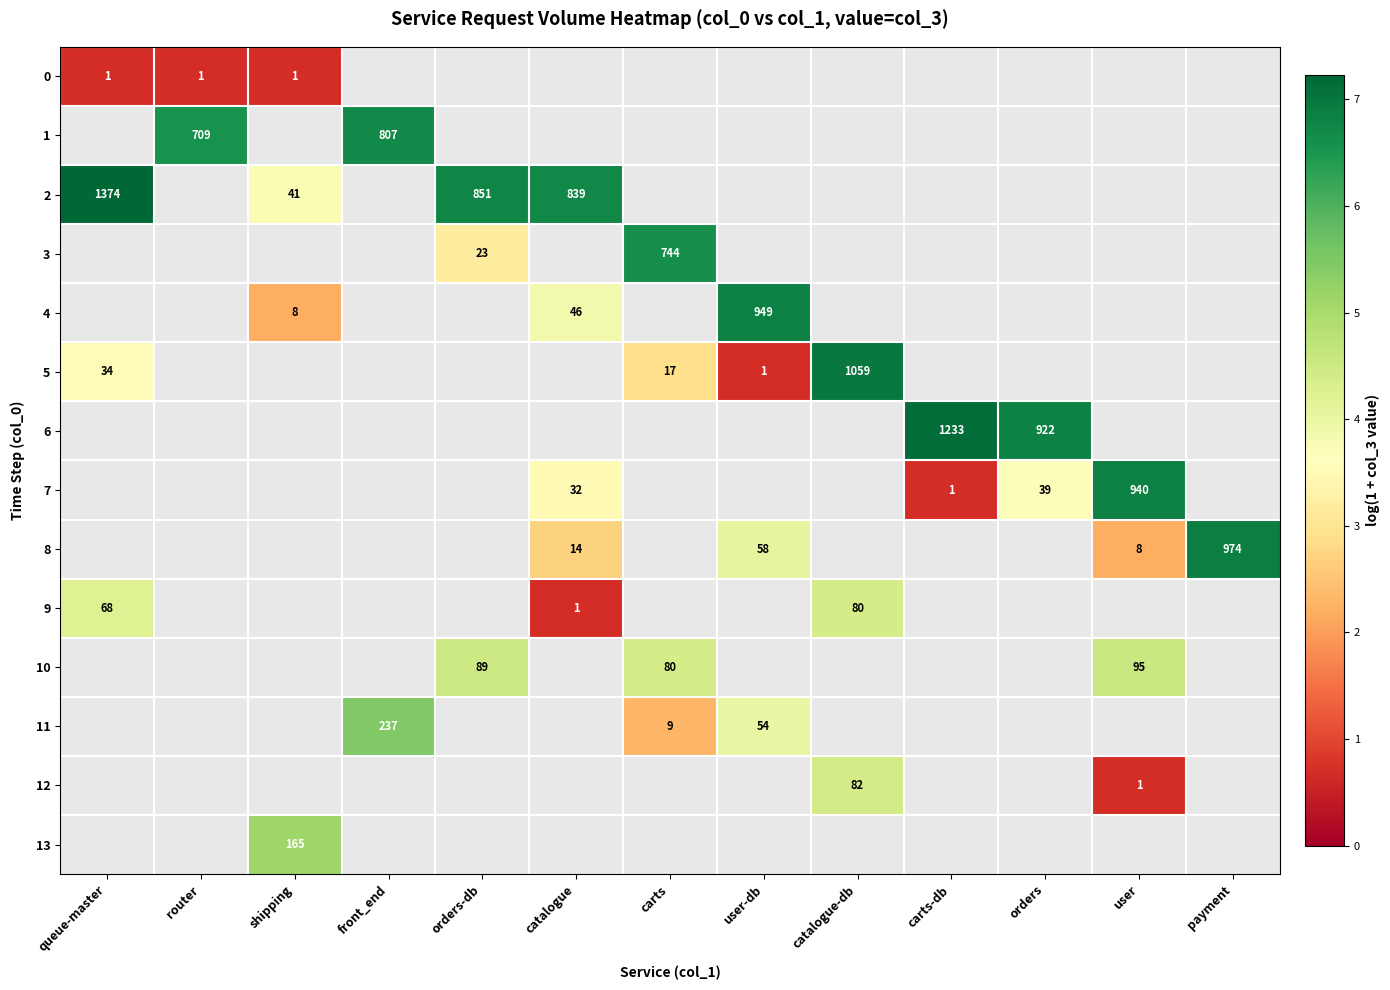

What is the maximum value shown in the chart?

7.2